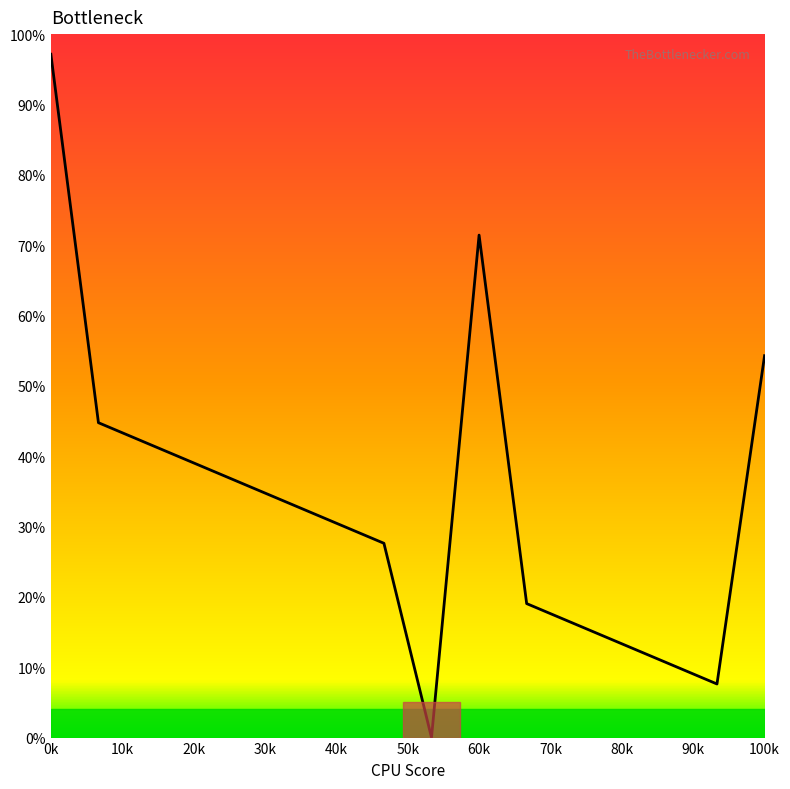

What is the greatest value displayed?

97.1